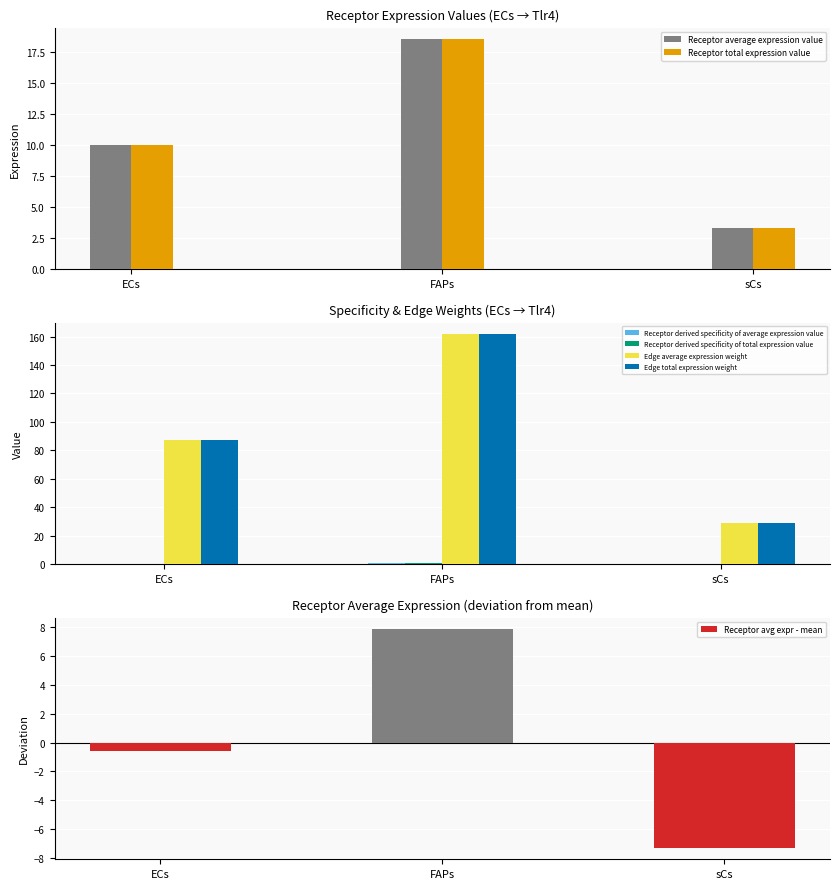

Are the bars horizontal?

No